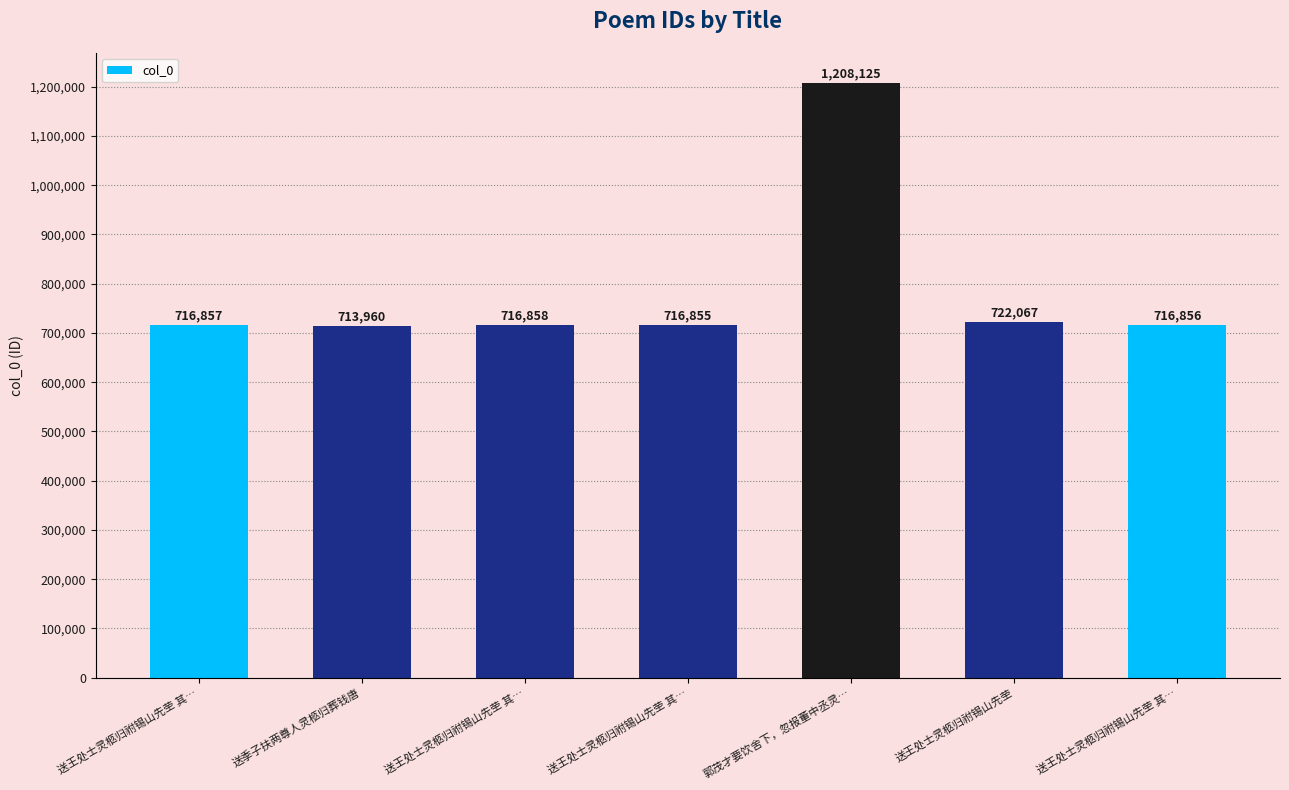

What is the label of the 3rd bar from the left?

送王处士灵柩归祔锡山先茔 其…